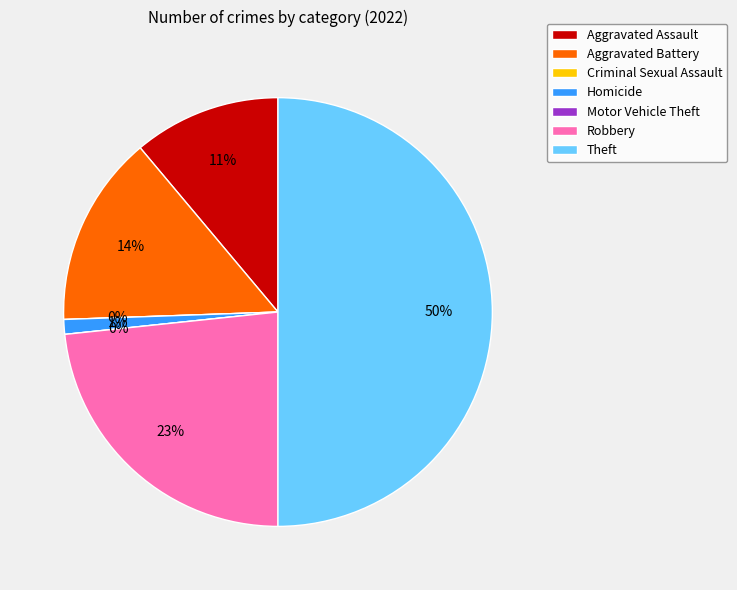

Is there any slice that represents more than half of the pie?

No